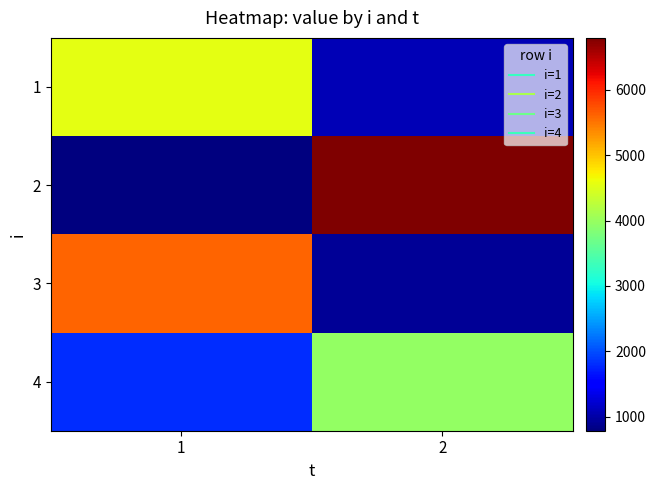

What is the difference between the highest and lowest values at 2?

5864.3